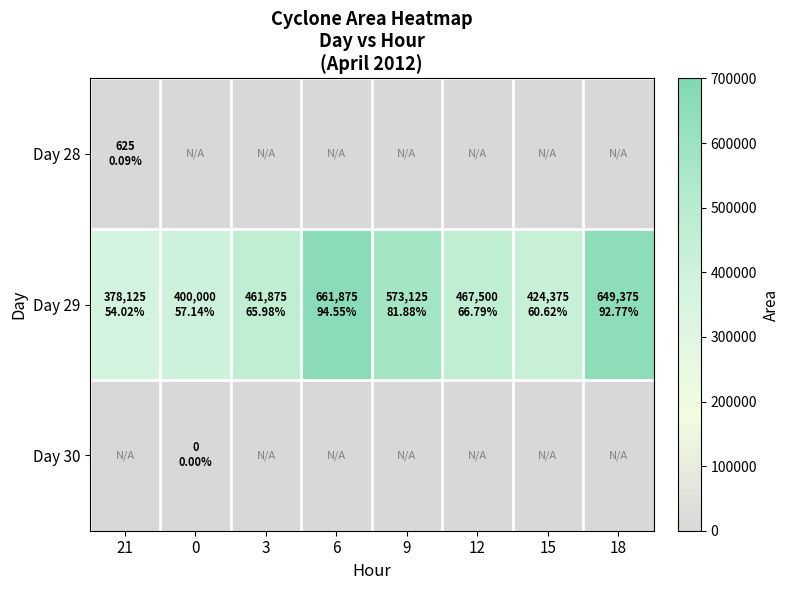

Reading left to right, transcribe all the data shown in this chart.

Day 28: 21=625	0=-1	3=-1	6=-1	9=-1	12=-1	15=-1	18=-1
Day 29: 21=378125	0=400000	3=461875	6=661875	9=573125	12=467500	15=424375	18=649375
Day 30: 21=-1	0=0	3=-1	6=-1	9=-1	12=-1	15=-1	18=-1